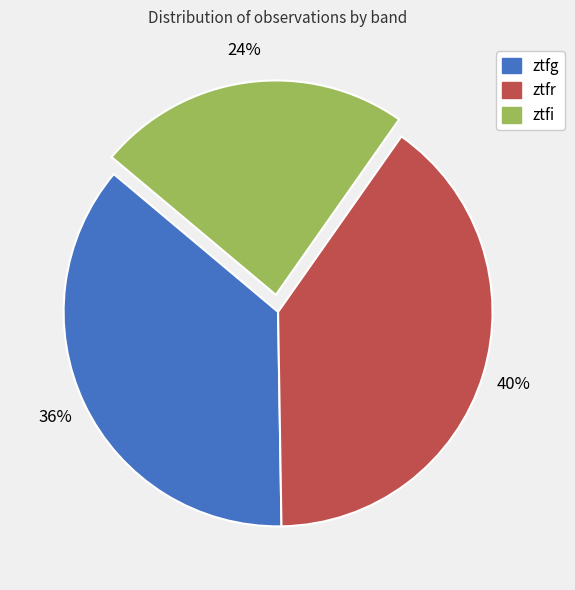

Which has a higher value, ztfi or ztfg?

ztfg